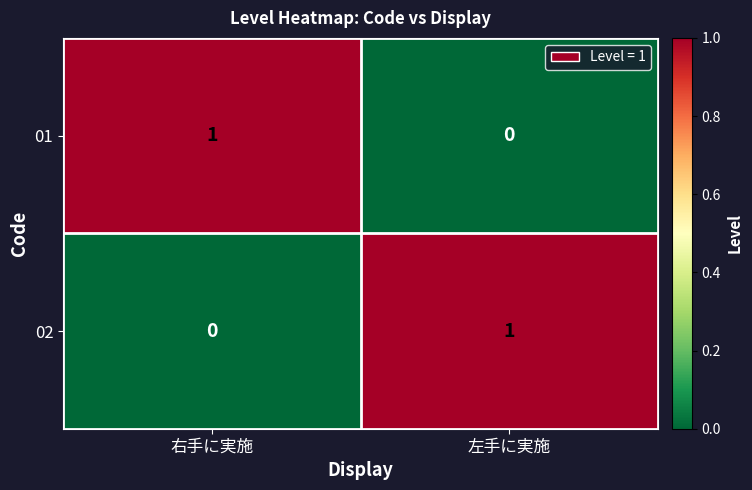

At which label does 02 reach its peak?

左手に実施